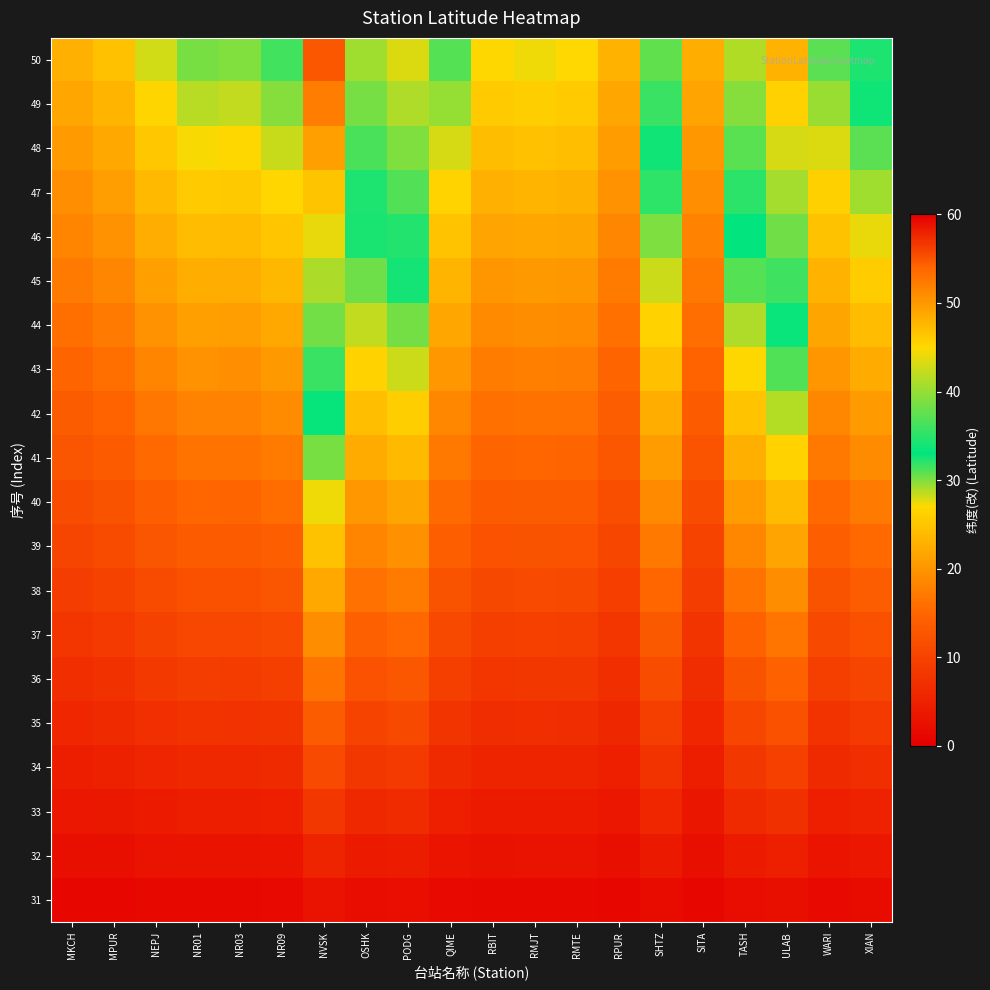

Which label corresponds to the largest value in the chart?

NVSK